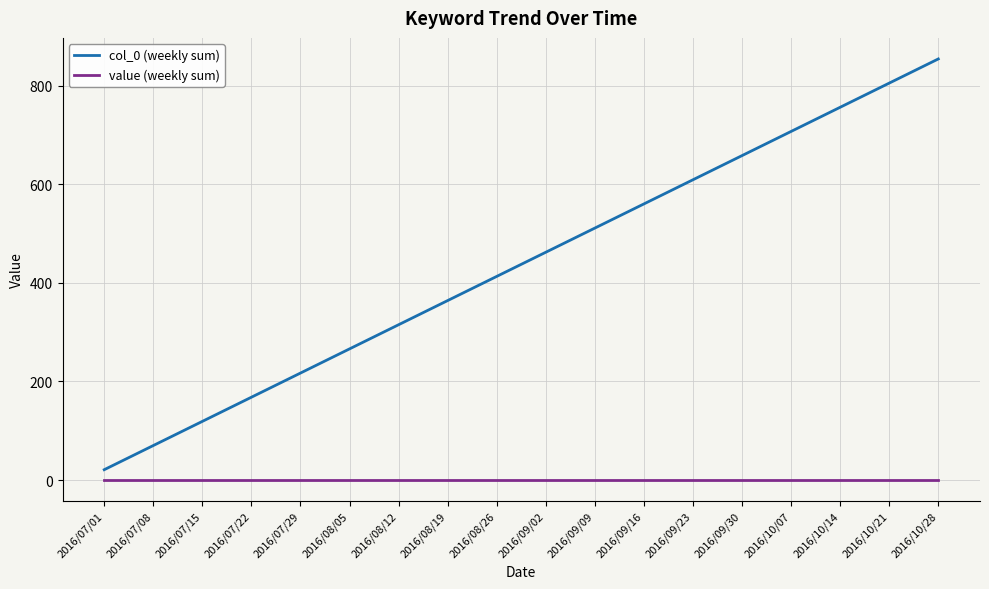

What is the difference between the maximum and second lowest values in the col_0 (weekly sum) series?

784